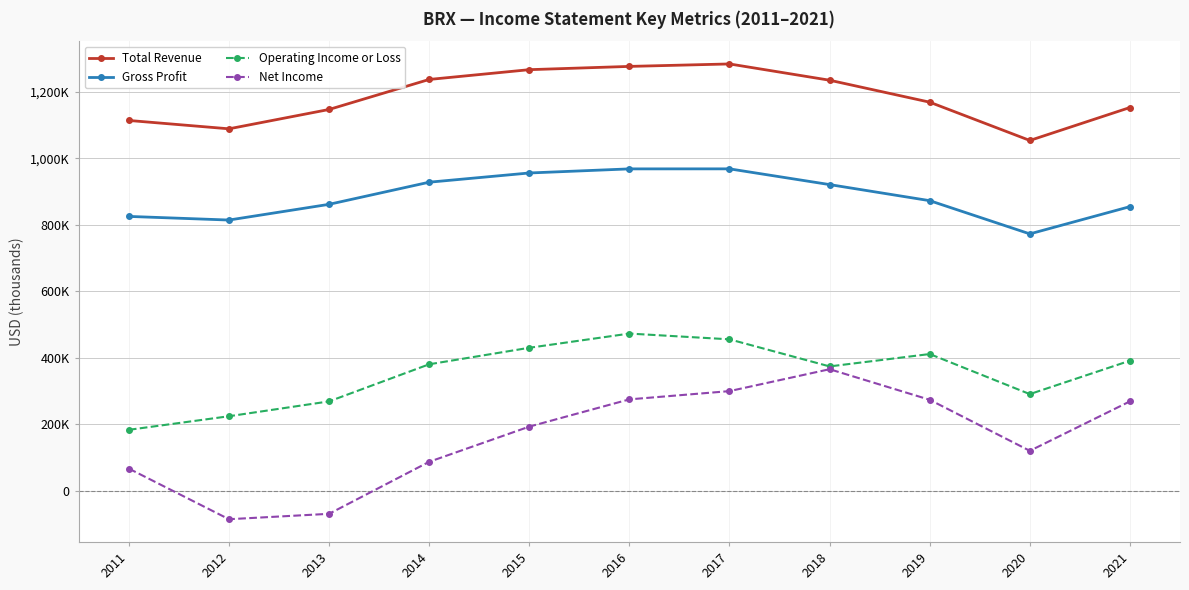

Which series has the largest range (max minus min)?

Net Income